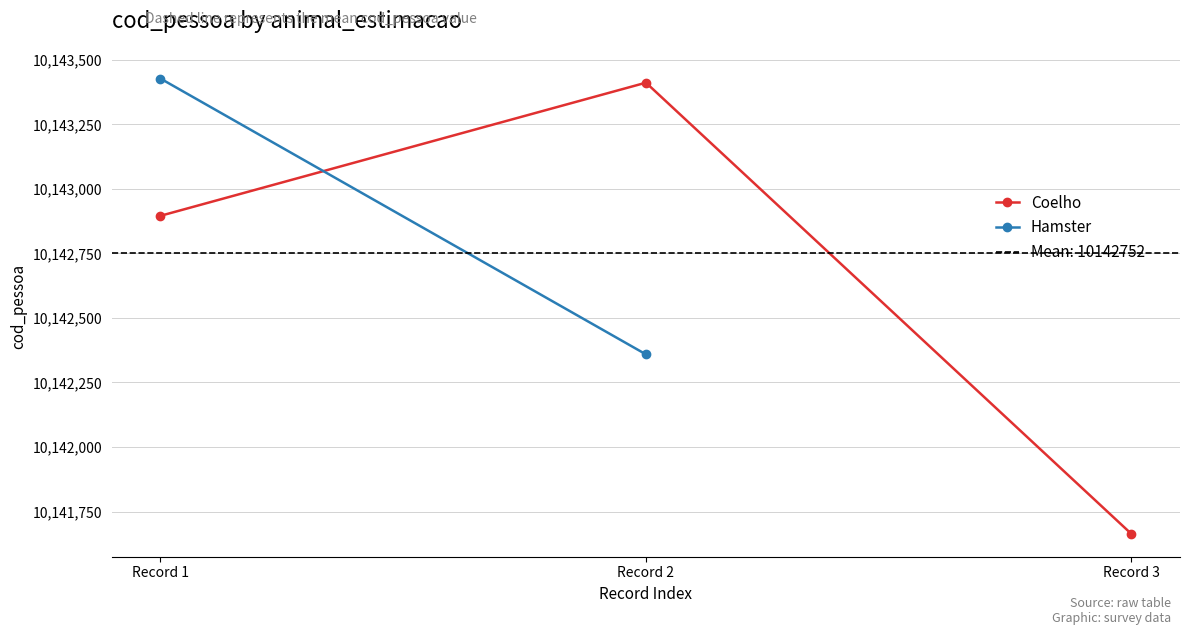

What is the value of the 2nd point from the left?

10143412